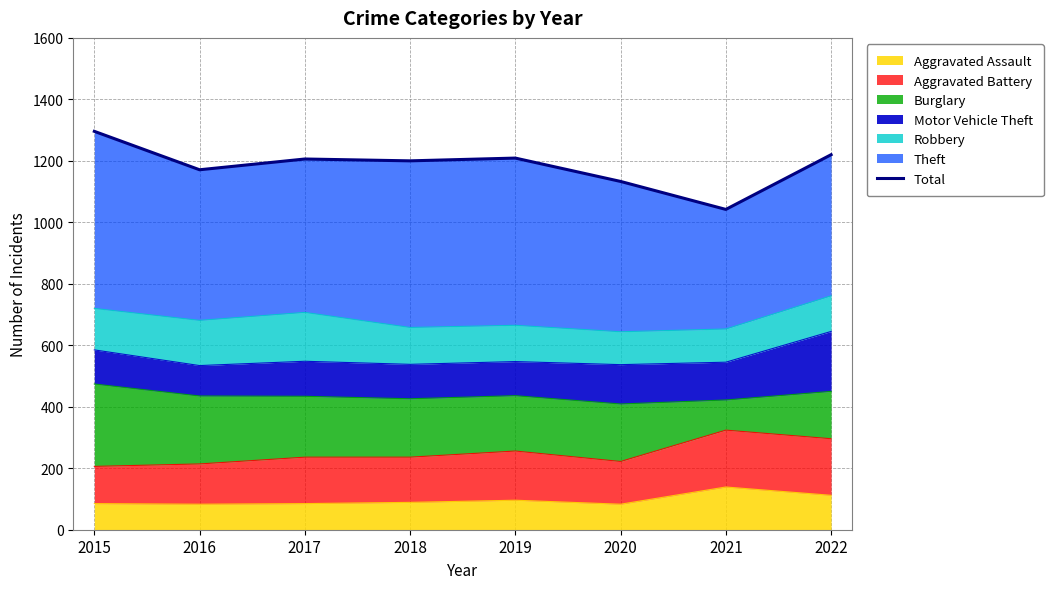

Where is the first local maximum?

2017